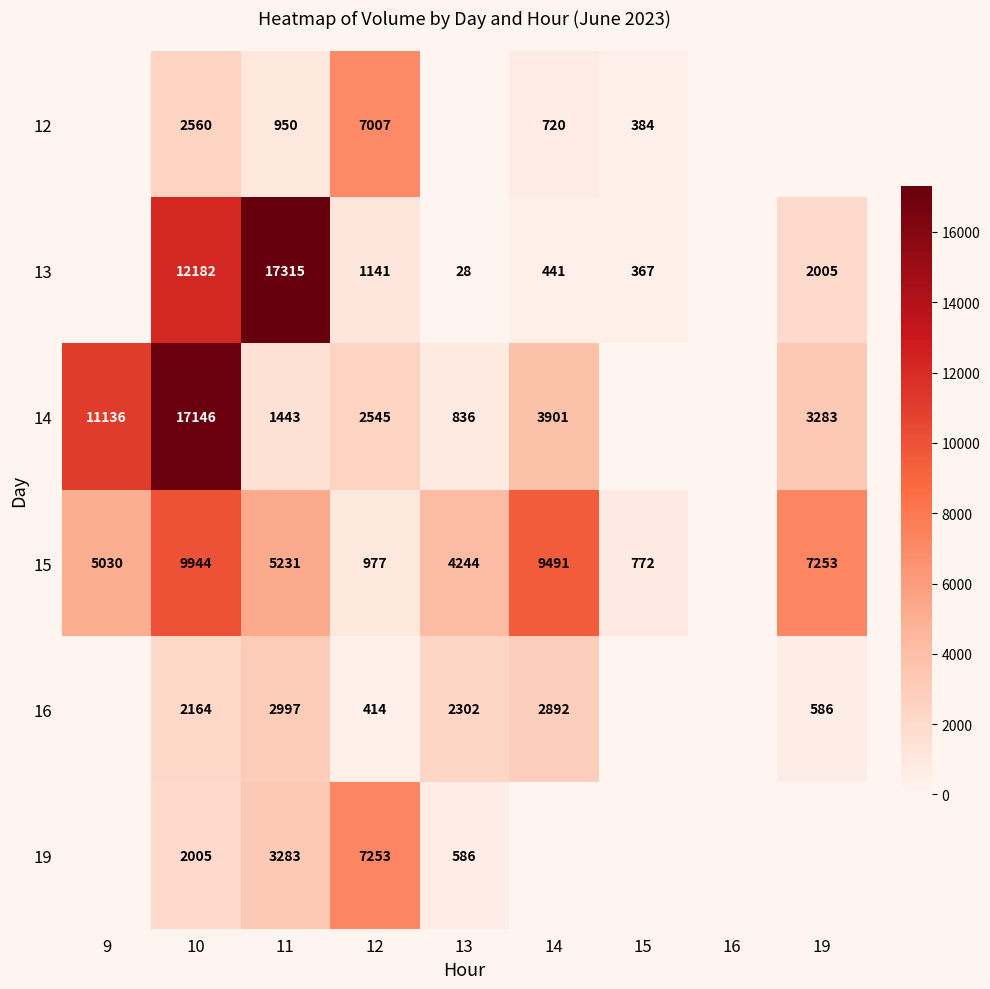

At which category is the sum across all series the highest?

10